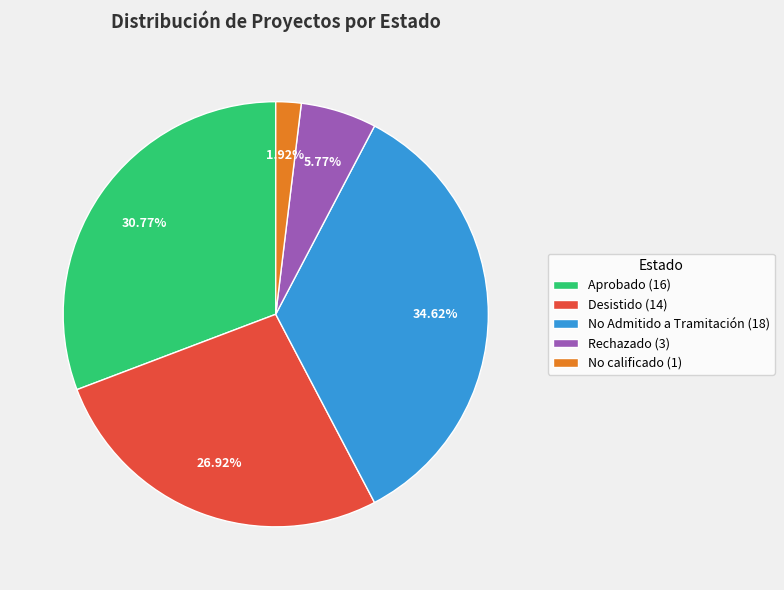

To the nearest percent, what is the average slice percentage?

20%